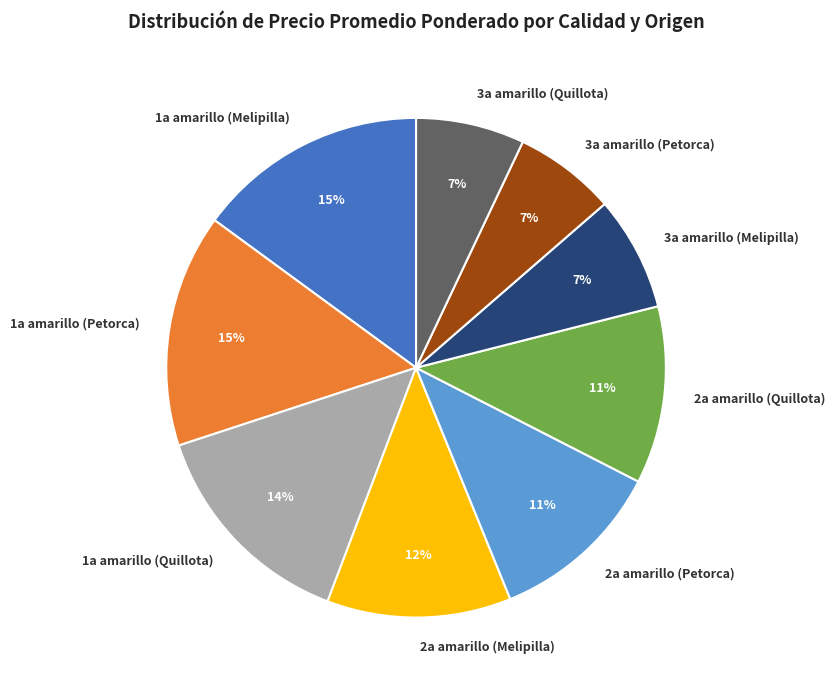

To the nearest percent, what is the combined percentage of 2a amarillo (Petorca) and 1a amarillo (Petorca)?

26%